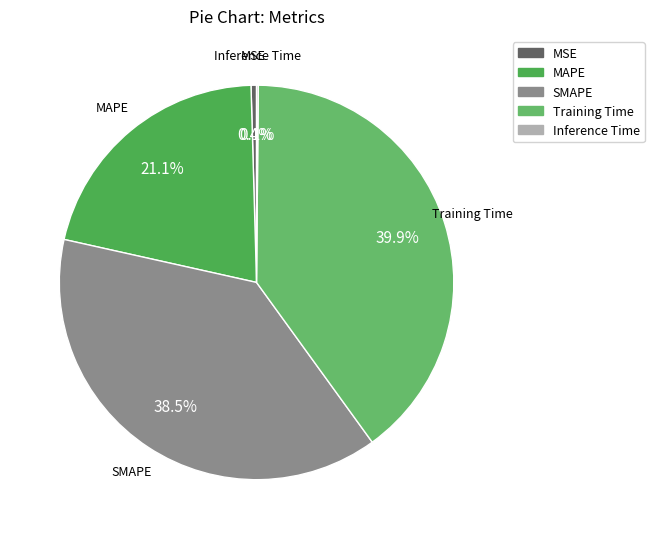

Is it true that MAPE is 21% of the pie?

True